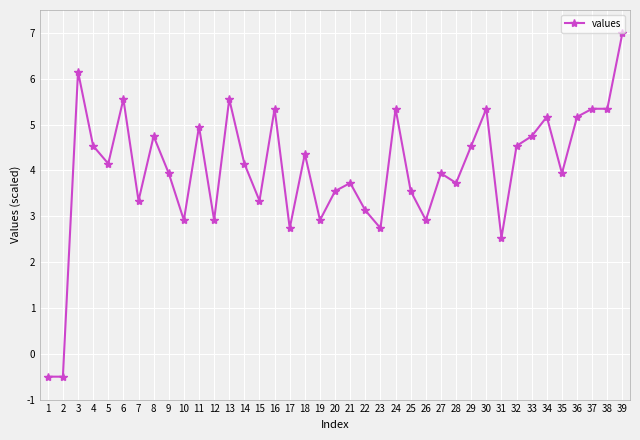

How many values are above zero?

37